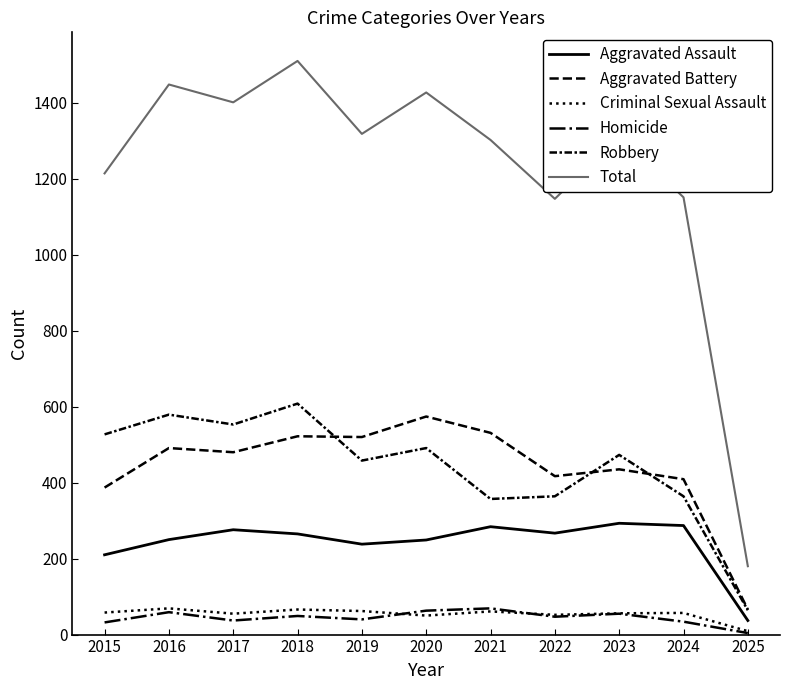

How many lines are shown in the chart?

6